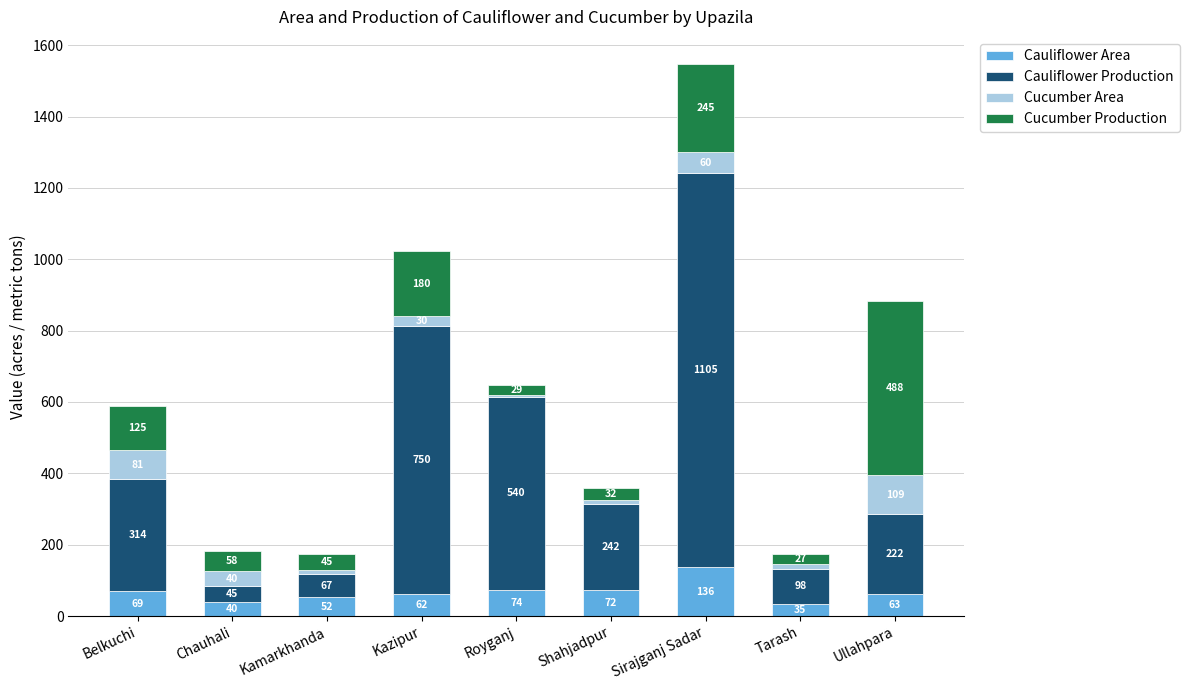

How many data points in Cauliflower Area are less than 63?

4